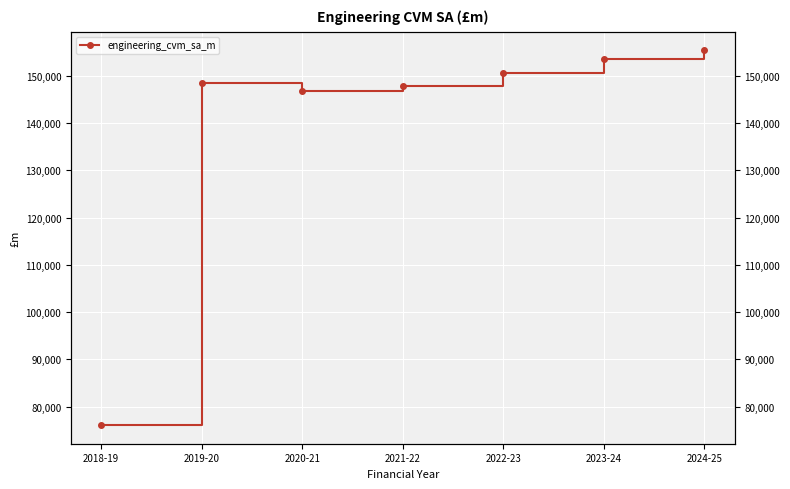

What is the change in value from 2023-24 to 2024-25?

+1860.0